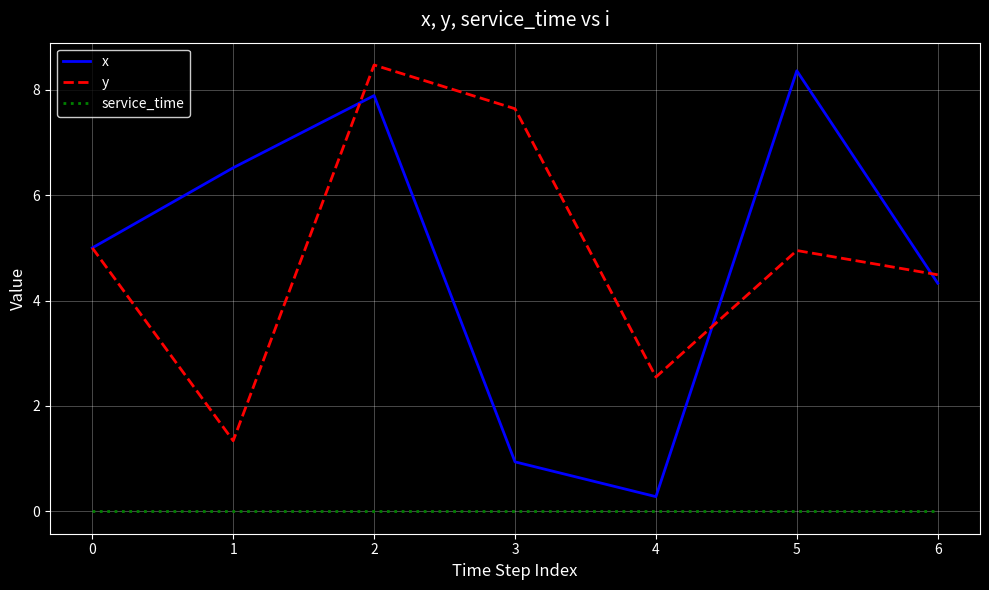

The x series shows 2.0 at 6. True or false?

False